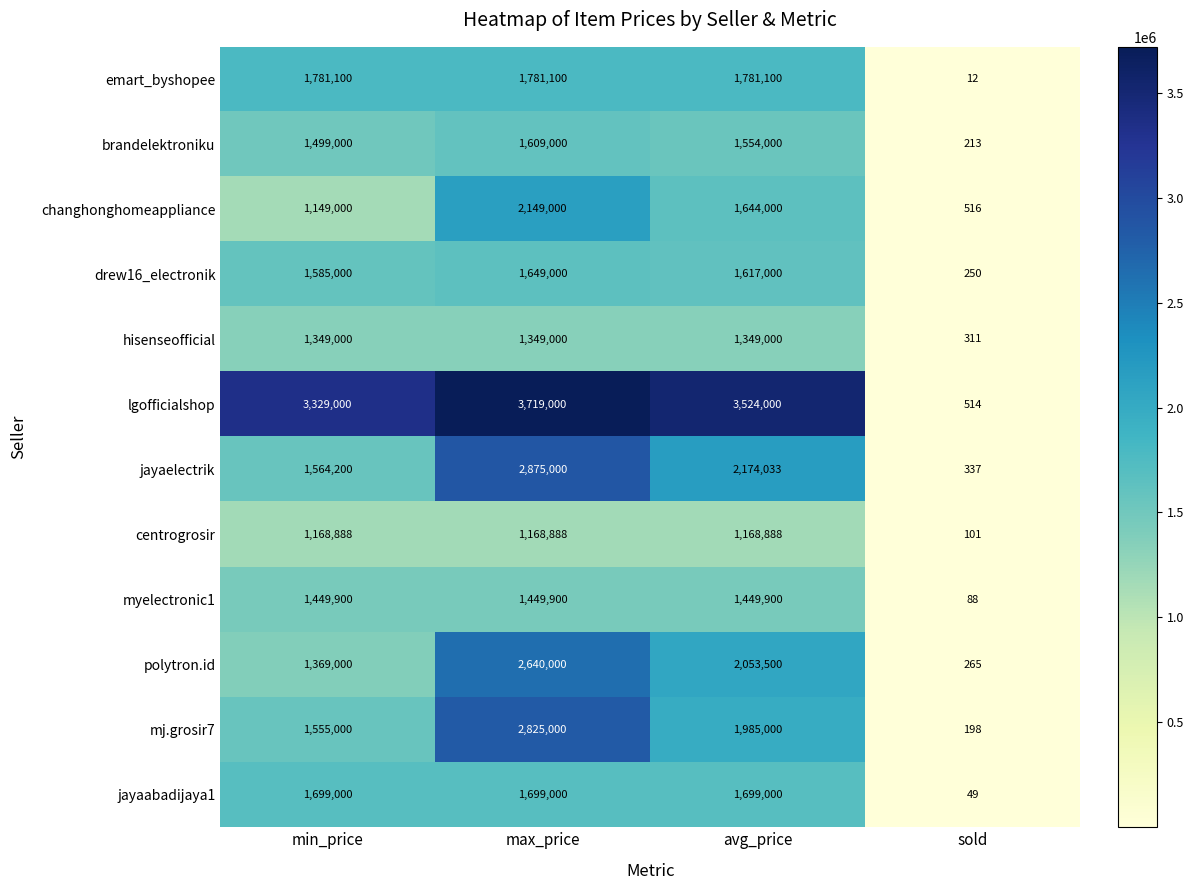

Between min_price and max_price, which series saw the biggest shift?

jayaelectrik